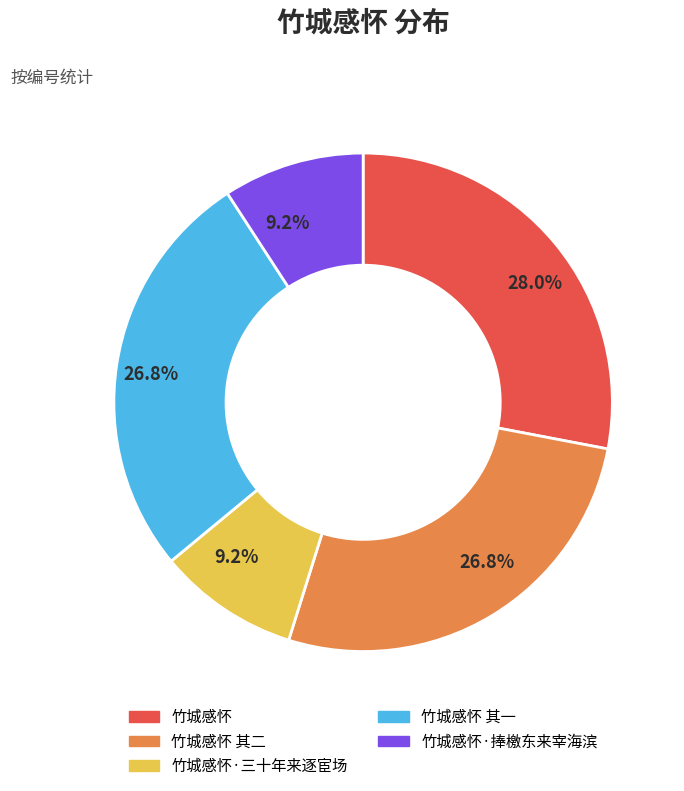

Is there a majority slice in this chart?

No